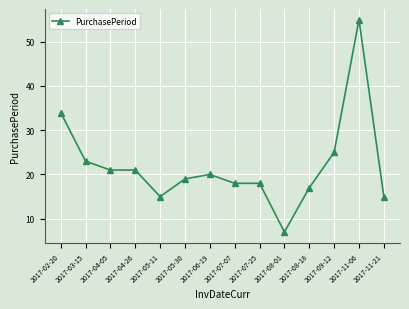

Reading left to right, list all the values displayed in this chart.

34	23	21	21	15	19	20	18	18	7	17	25	55	15